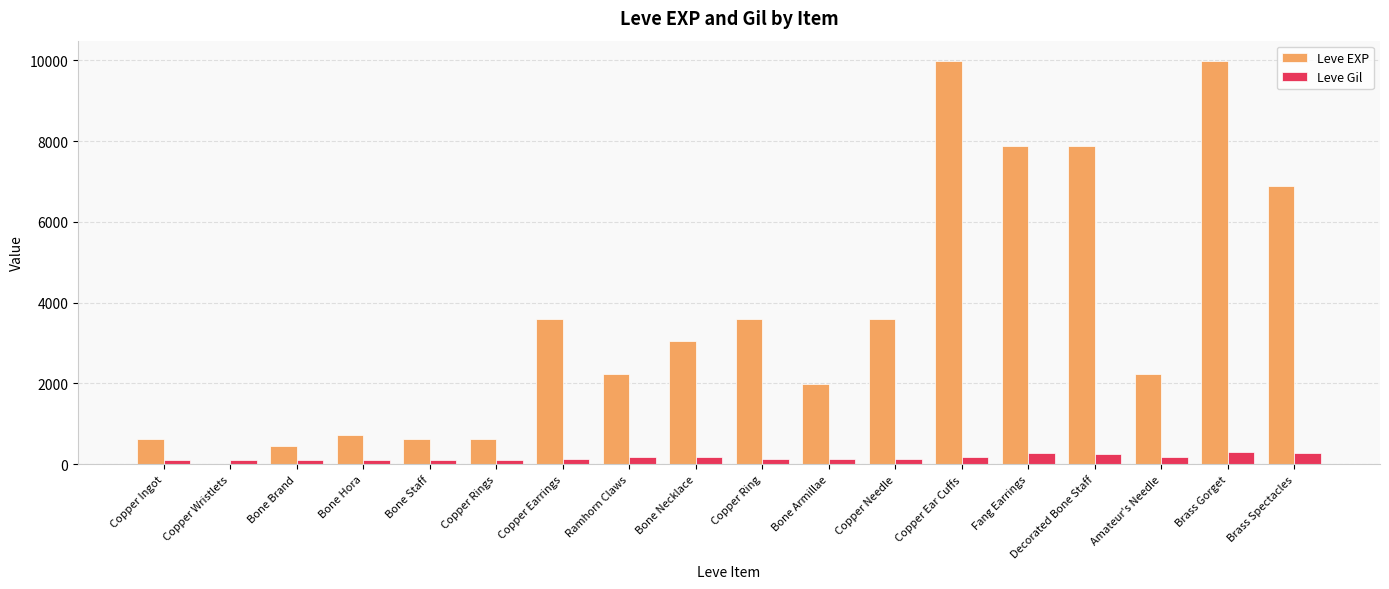

What is the sum of the Leve EXP values at Bone Brand and Bone Staff?

1080